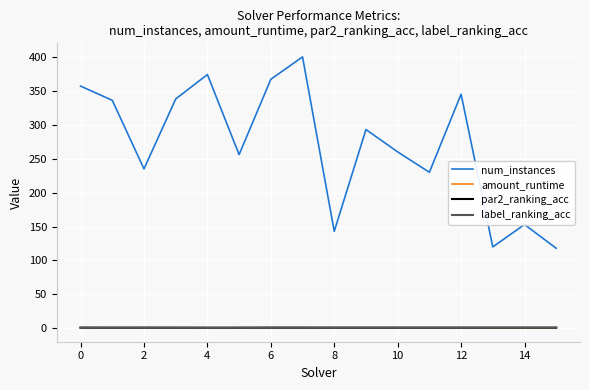

True or false: amount_runtime and num_instances intersect in this chart.

False